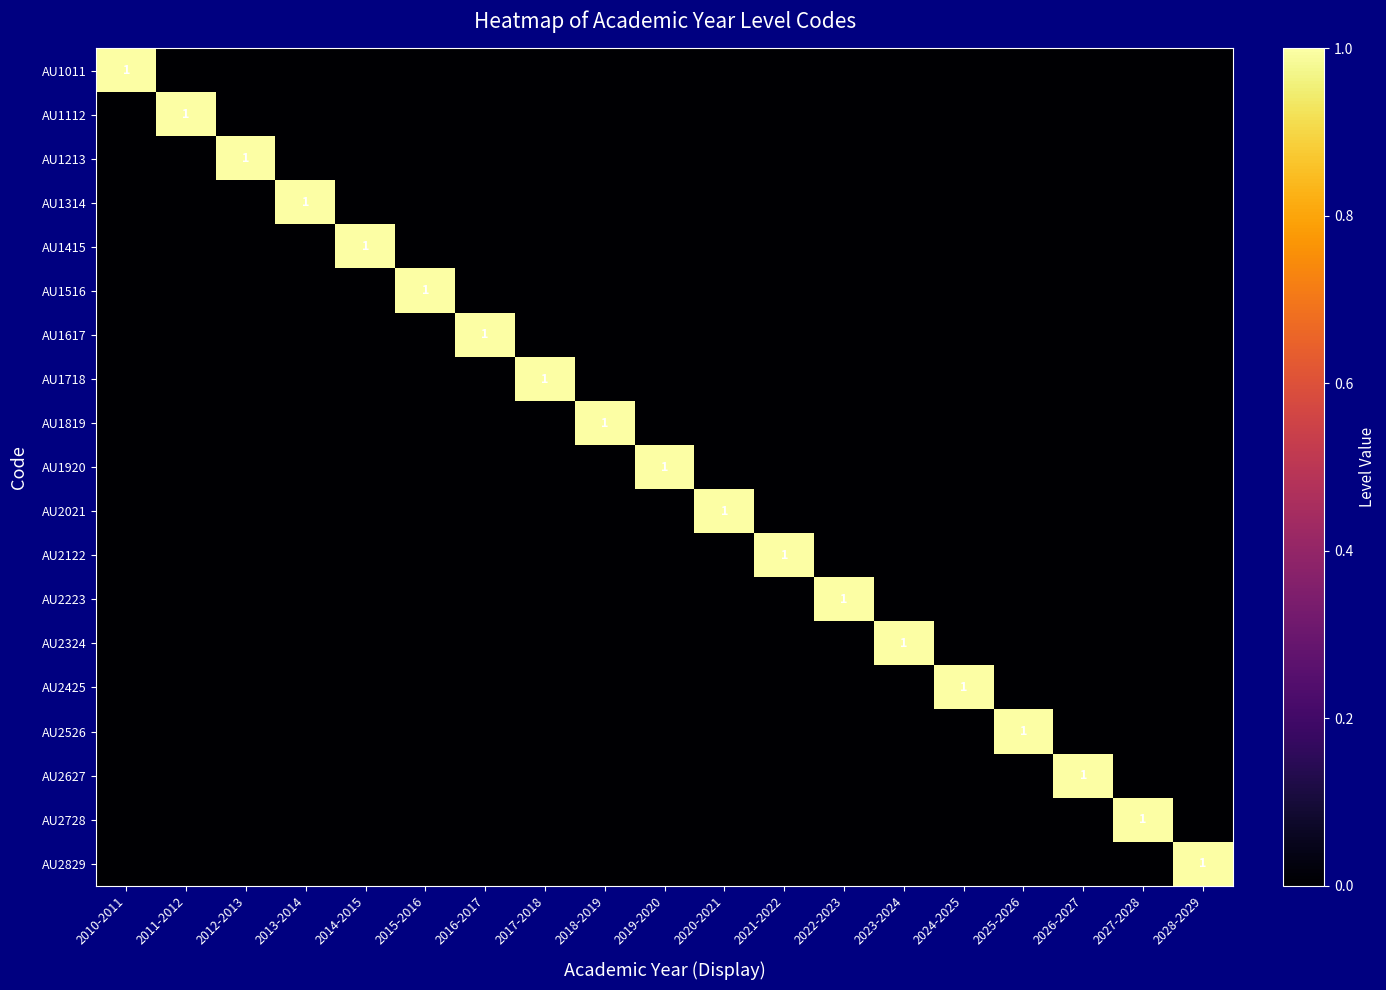

At which category does the chart reach its peak across all series?

2010-2011